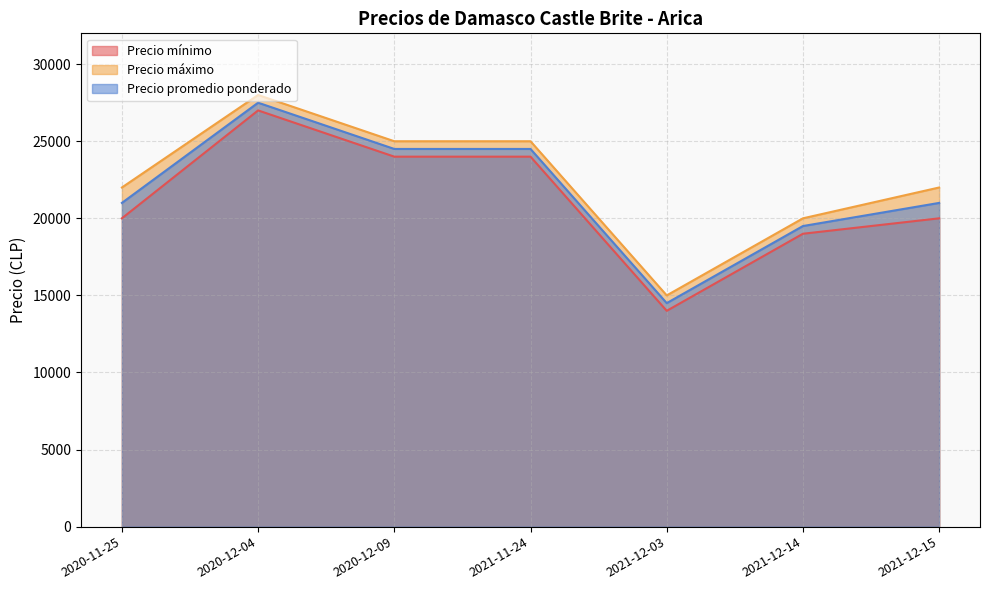

The Precio mínimo series shows 6346 at 2020-12-04. True or false?

False